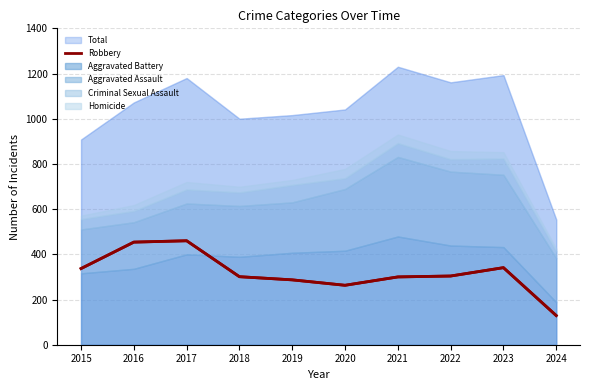

The value of Robbery at 2018 is 176. True or false?

False